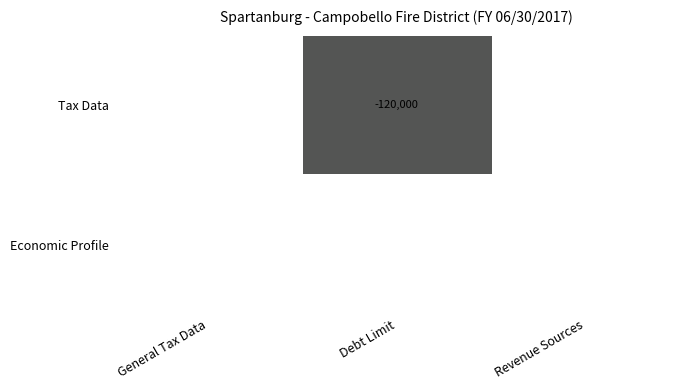

Count the number of categories in the chart.

3